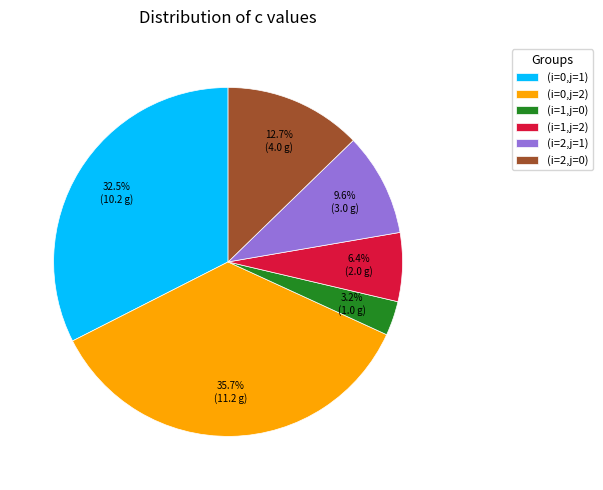

Rank the categories by value from lowest to highest.

(i=1,j=0), (i=1,j=2), (i=2,j=1), (i=2,j=0), (i=0,j=1), (i=0,j=2)